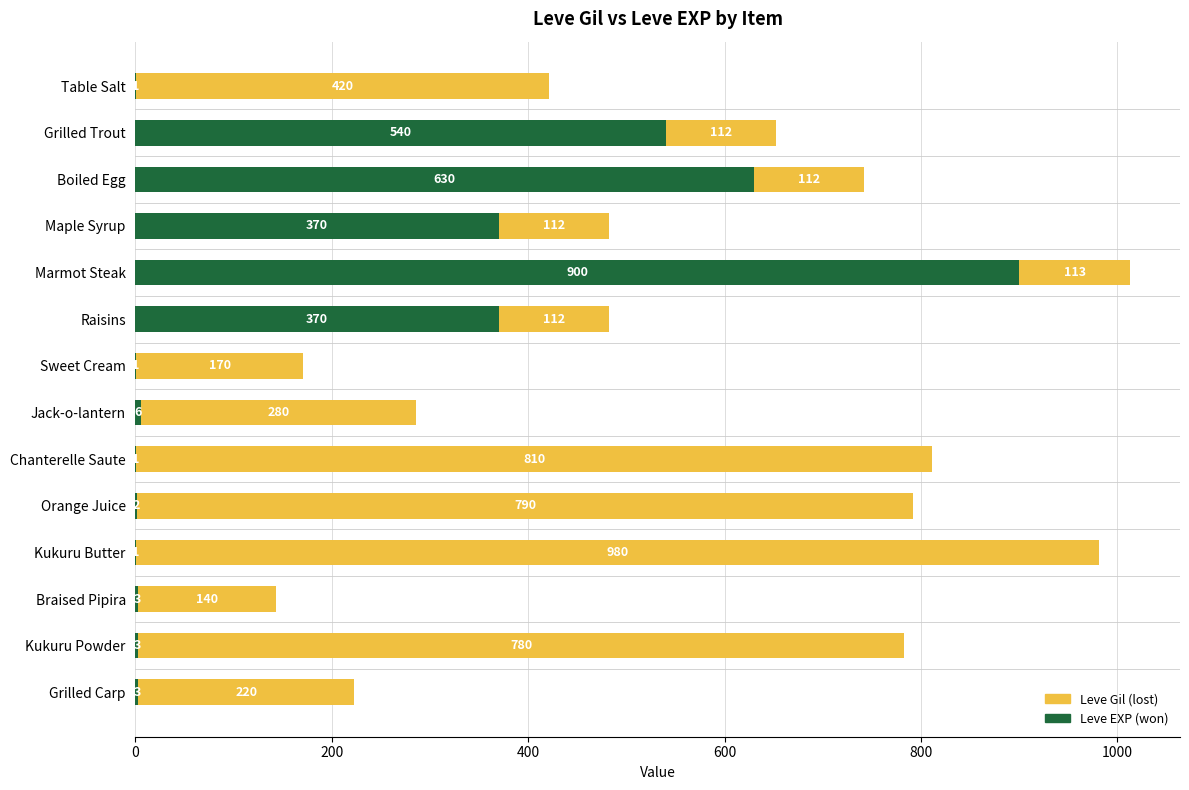

How many distinct data groups are displayed?

2